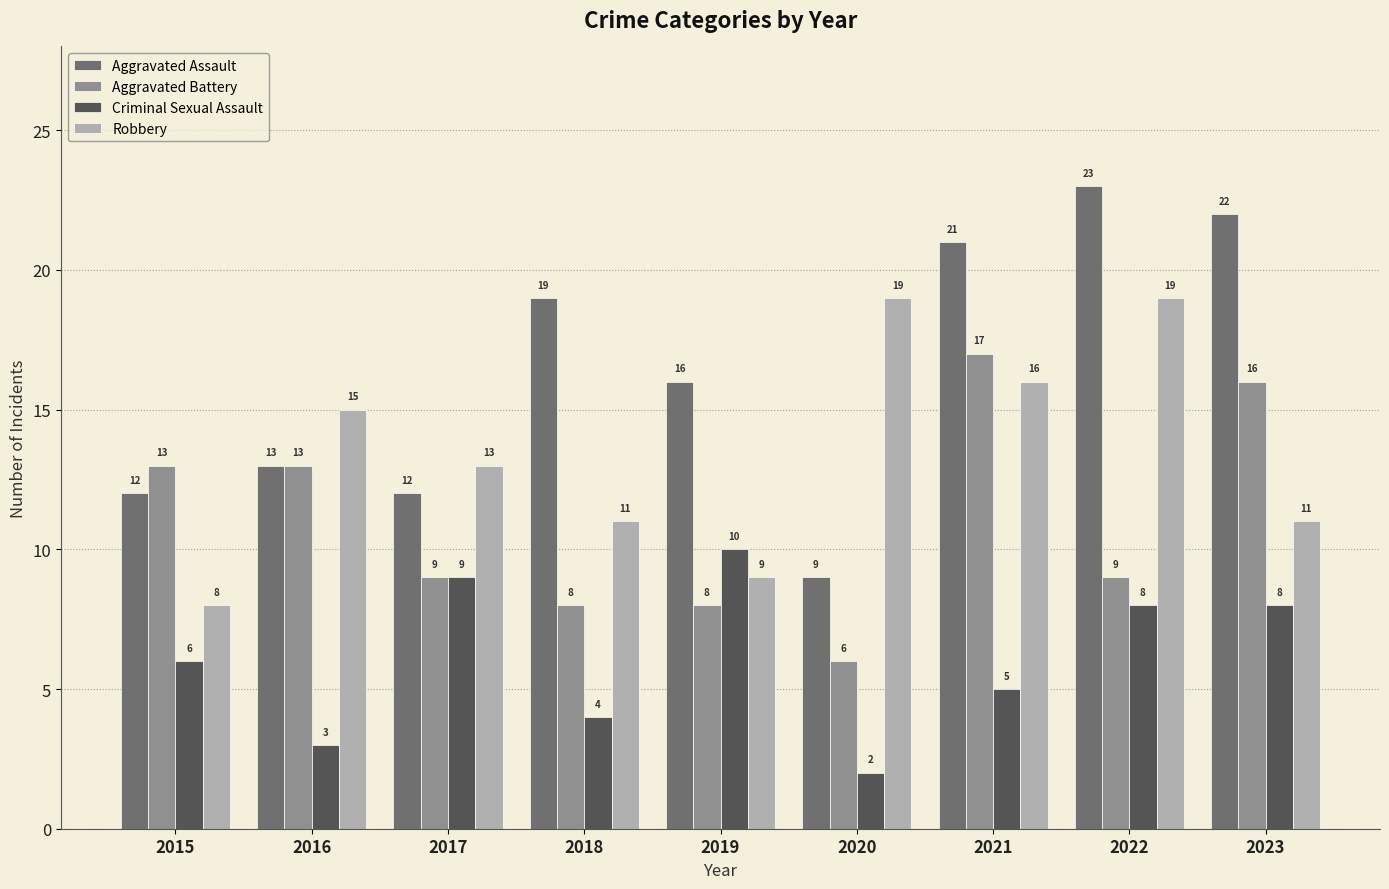

Reading left to right, transcribe all the data shown in this chart.

Aggravated Assault: 12	13	12	19	16	9	21	23	22
Aggravated Battery: 13	13	9	8	8	6	17	9	16
Criminal Sexual Assault: 6	3	9	4	10	2	5	8	8
Robbery: 8	15	13	11	9	19	16	19	11